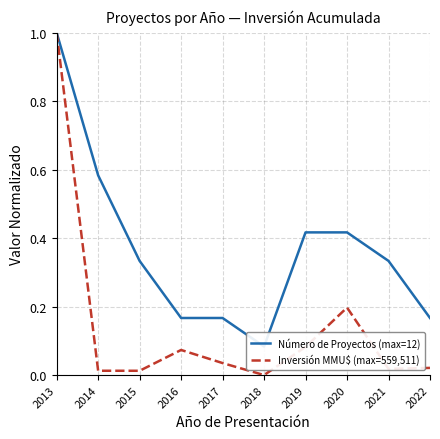

True or false: Inversión MMU$ (max=559,511) and Número de Proyectos (max=12) cross at least once.

False